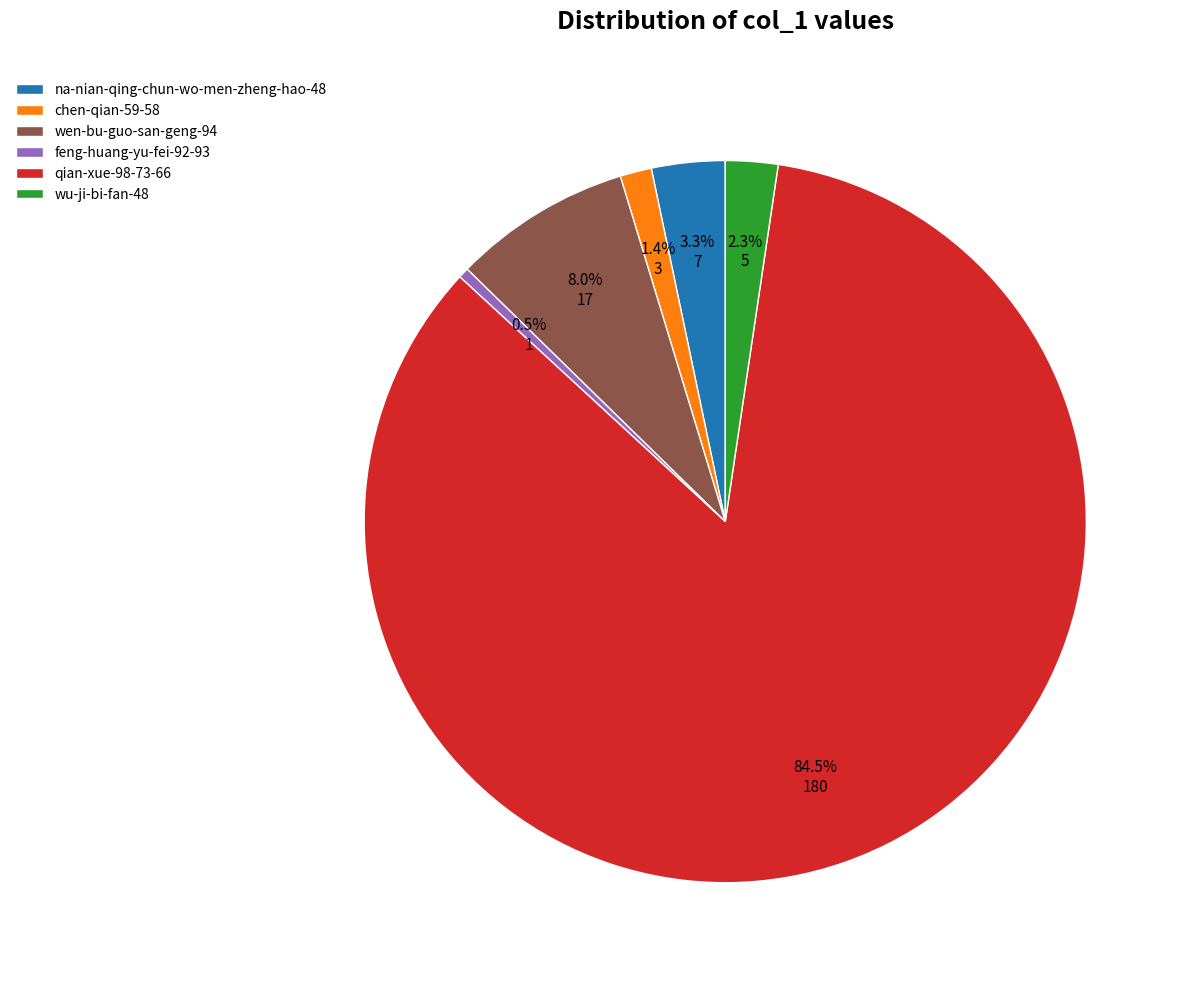

True or false: chen-qian-59-58 accounts for 1% of the total.

True